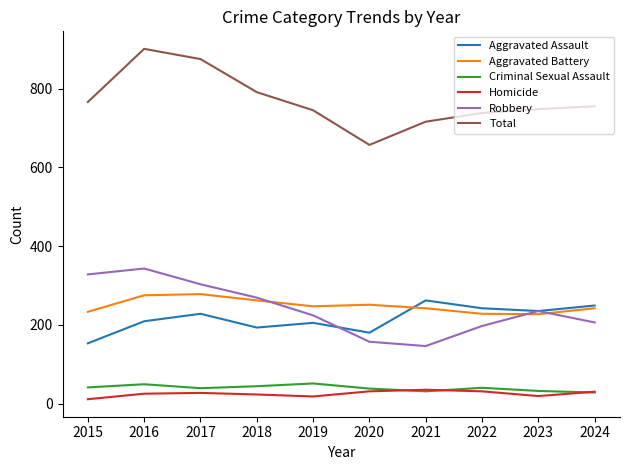

True or false: Criminal Sexual Assault and Aggravated Assault cross at least once.

False